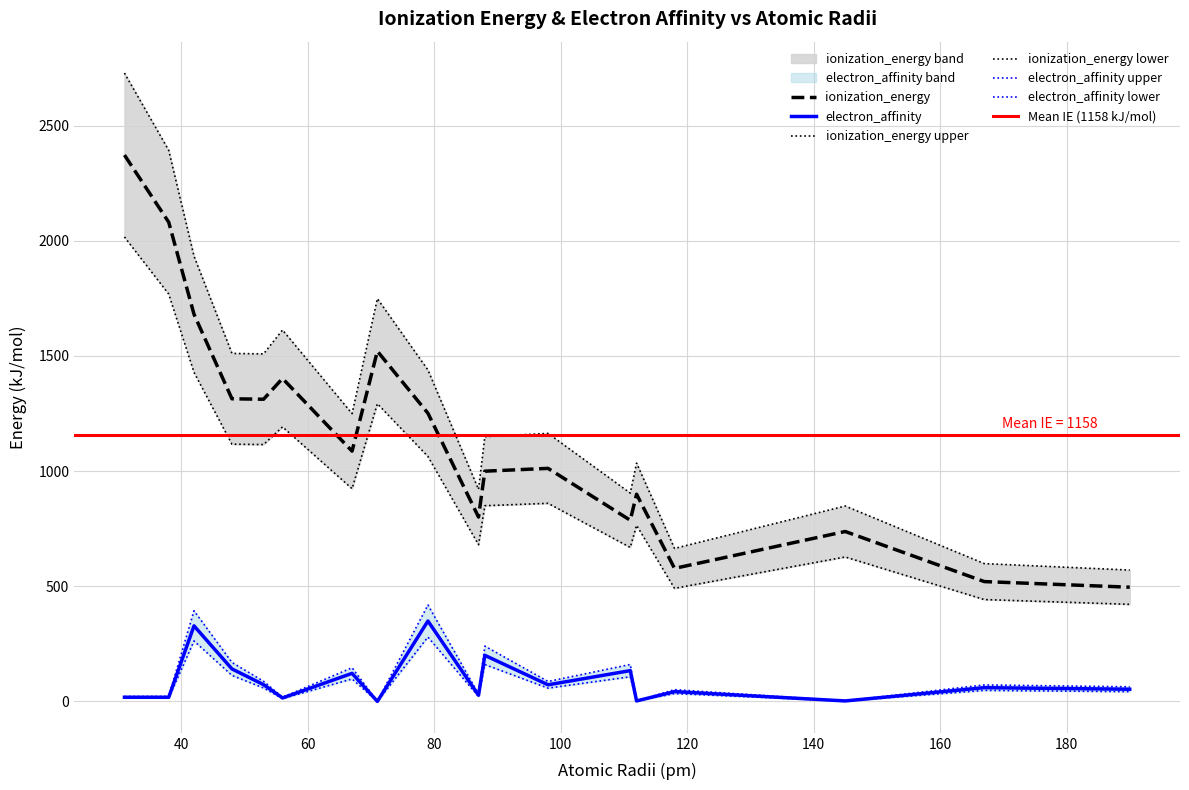

Rank the series by their average value, from lowest to highest.

electron_affinity, ionization_energy